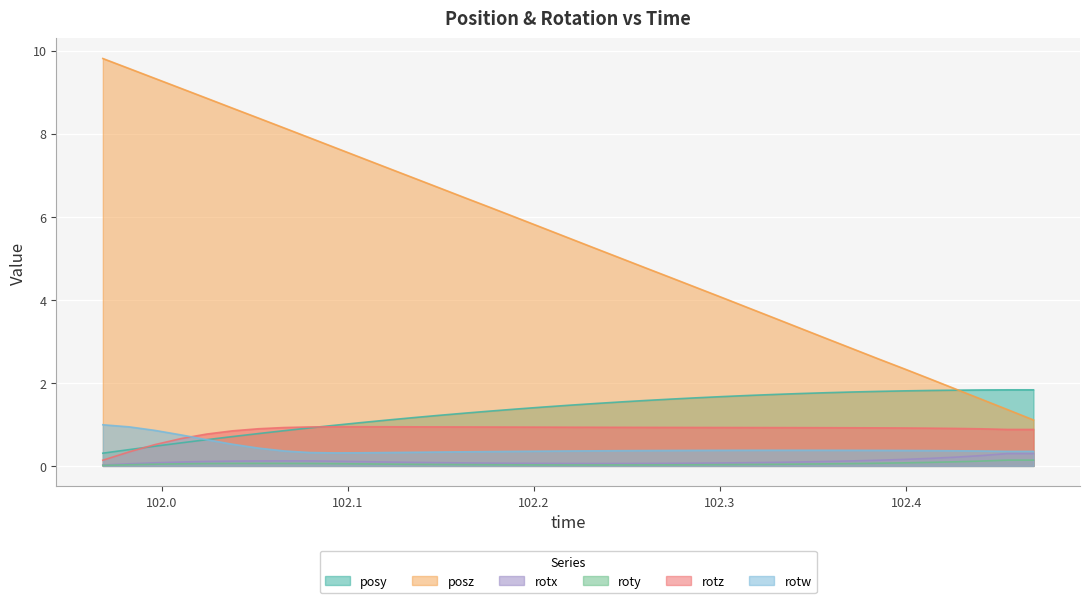

True or false: rotz and rotx cross at least once.

False